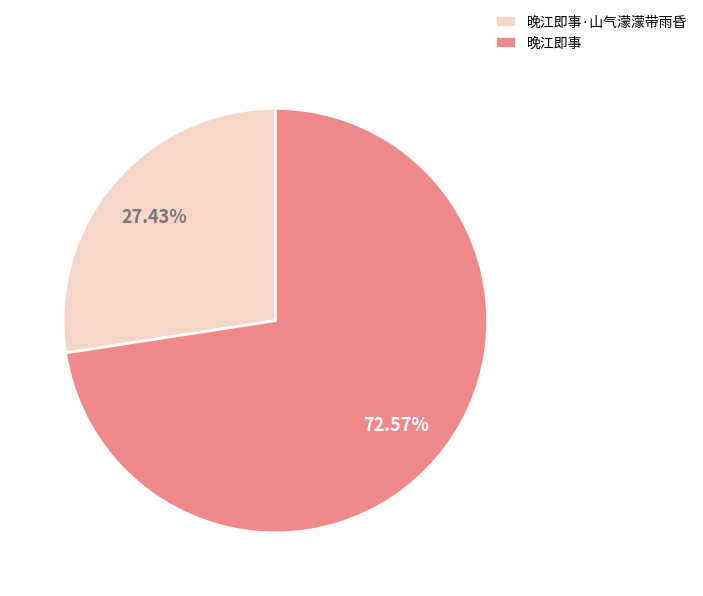

Which slice is the smallest?

晚江即事·山气濛濛带雨昏